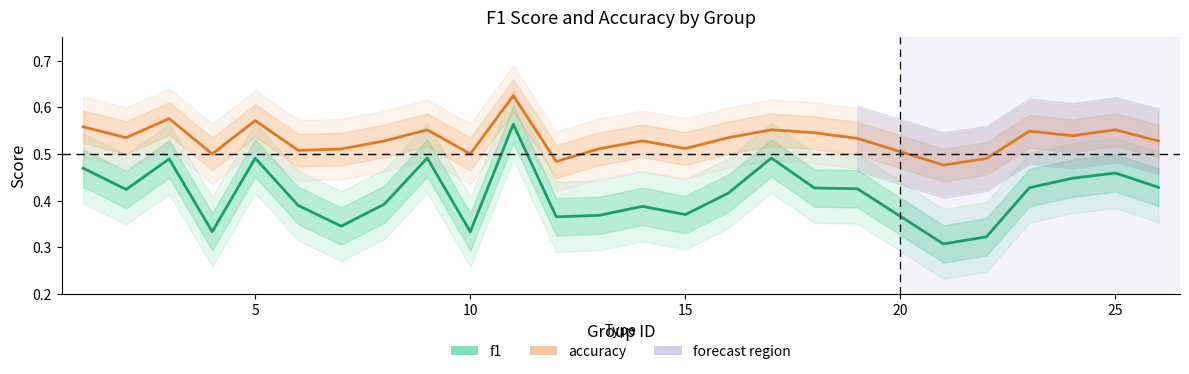

Does the chart display data point markers on the line(s)?

No